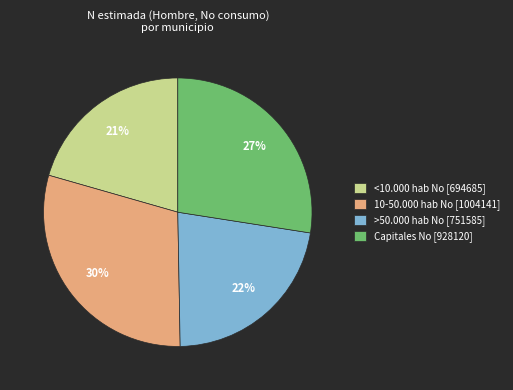

Combined, do Capitales No [928120] and <10.000 hab No [694685] account for over 50%?

No